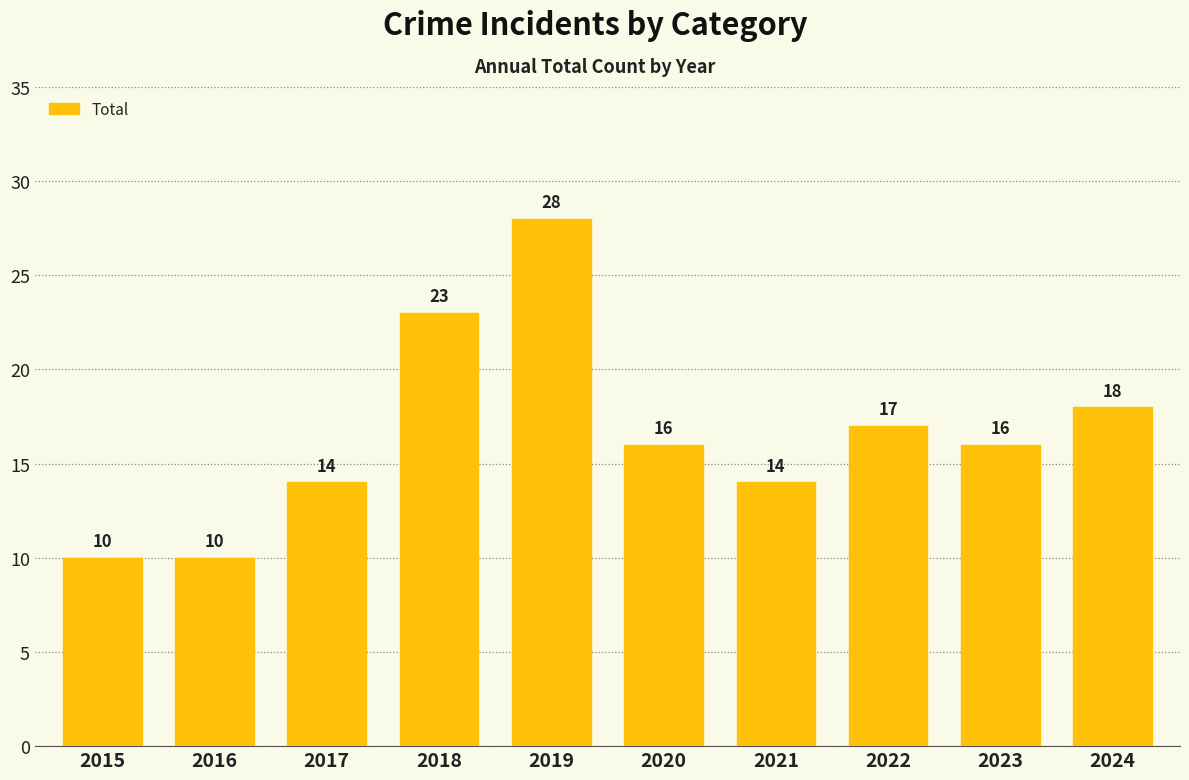

What is the greatest value displayed?

28